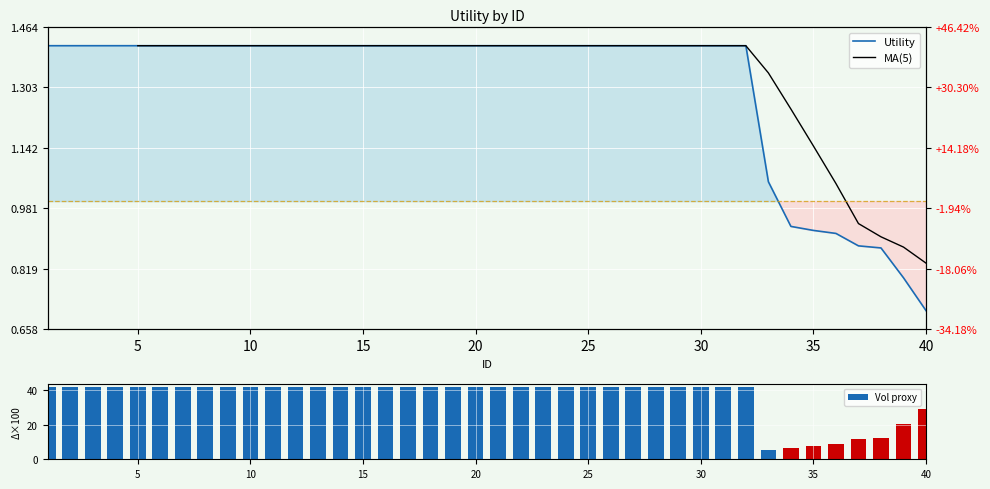

Where is the data nearest to the value 1?

33